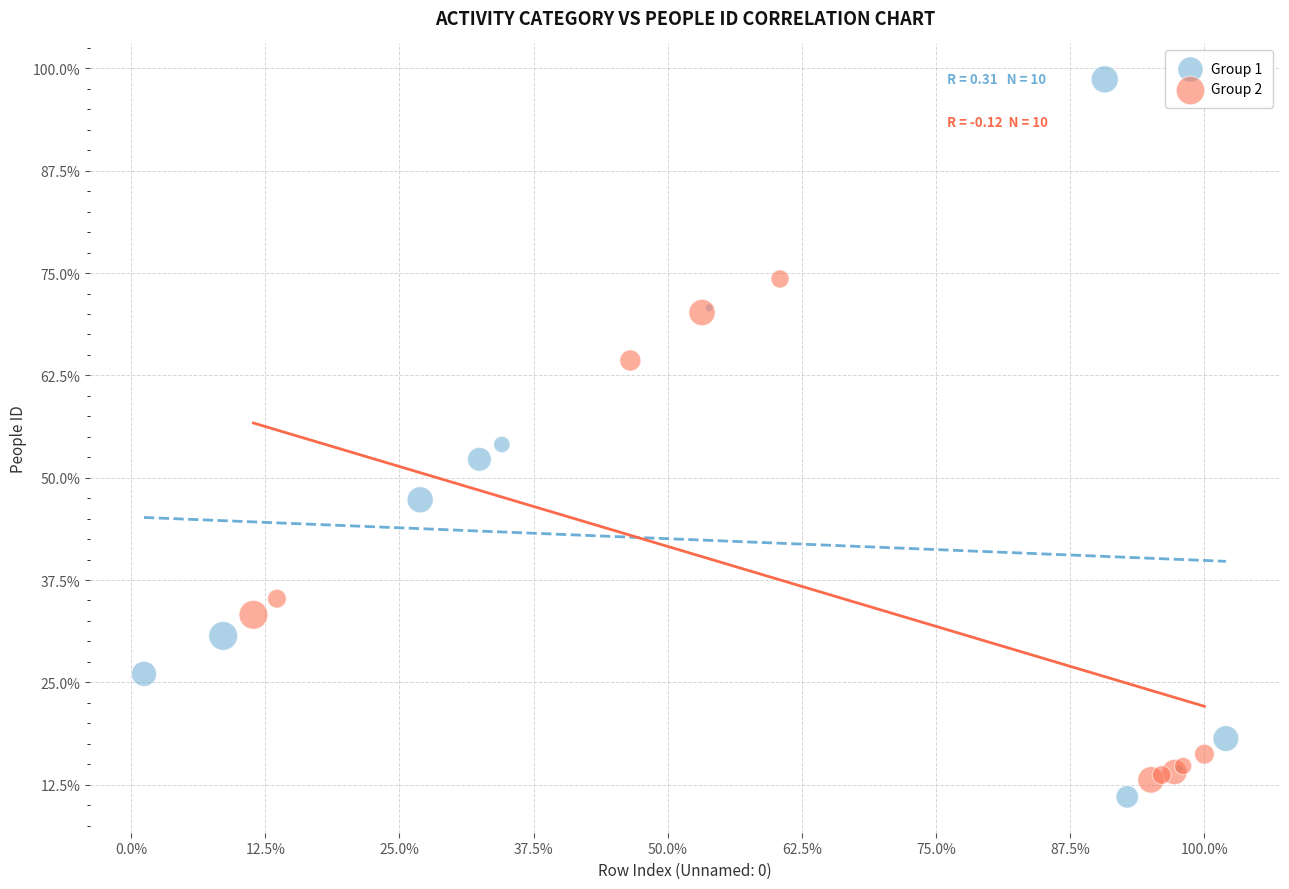

Which series has the largest Y range (max minus min)?

Group 1